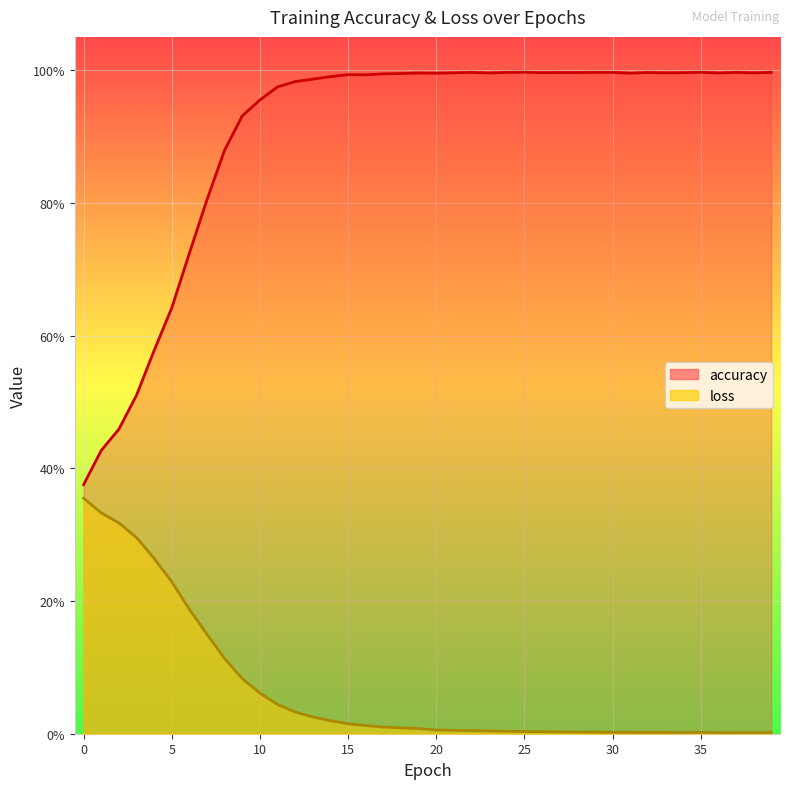

List the series in order of their overall mean, lowest first.

loss, accuracy